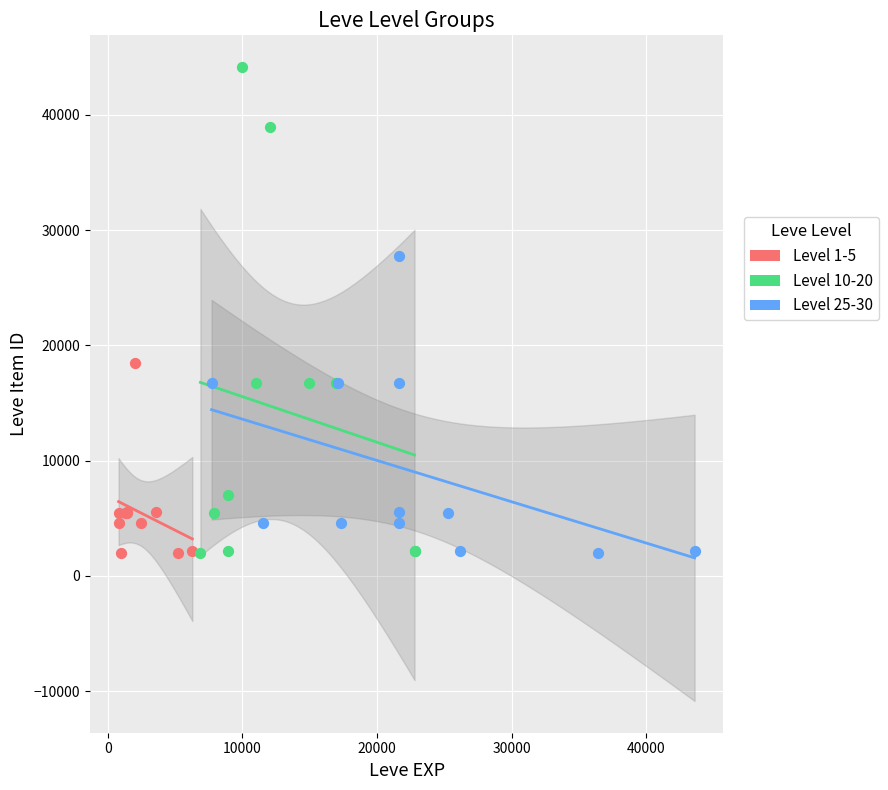

Which series has the largest Y range (max minus min)?

Level 10-20